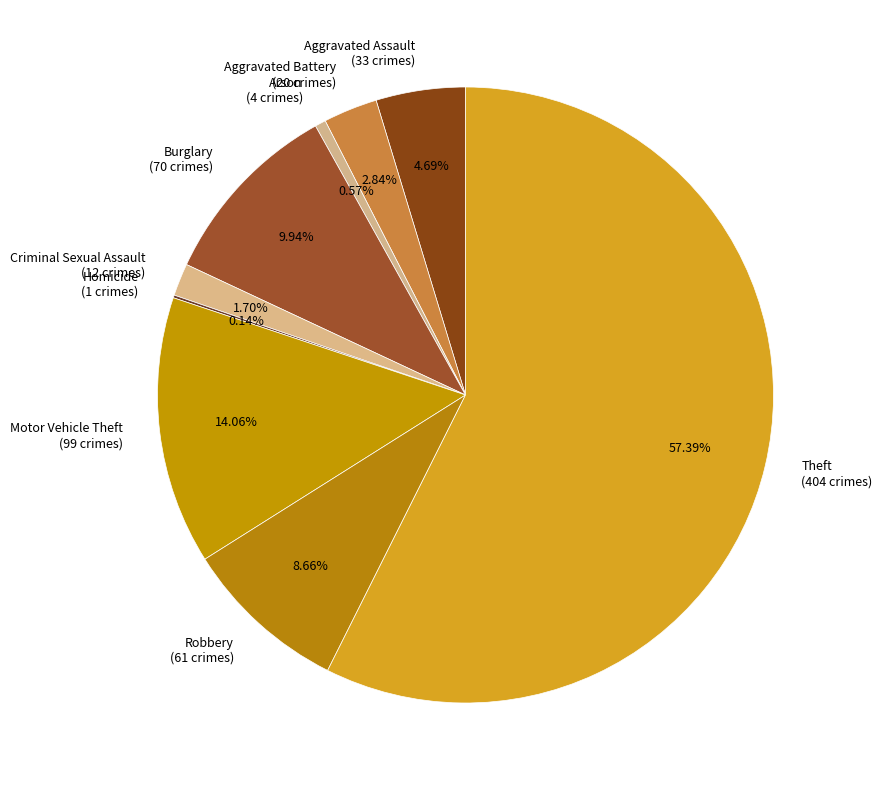

To the nearest percent, what is the combined percentage of Motor Vehicle Theft and Burglary?

24%